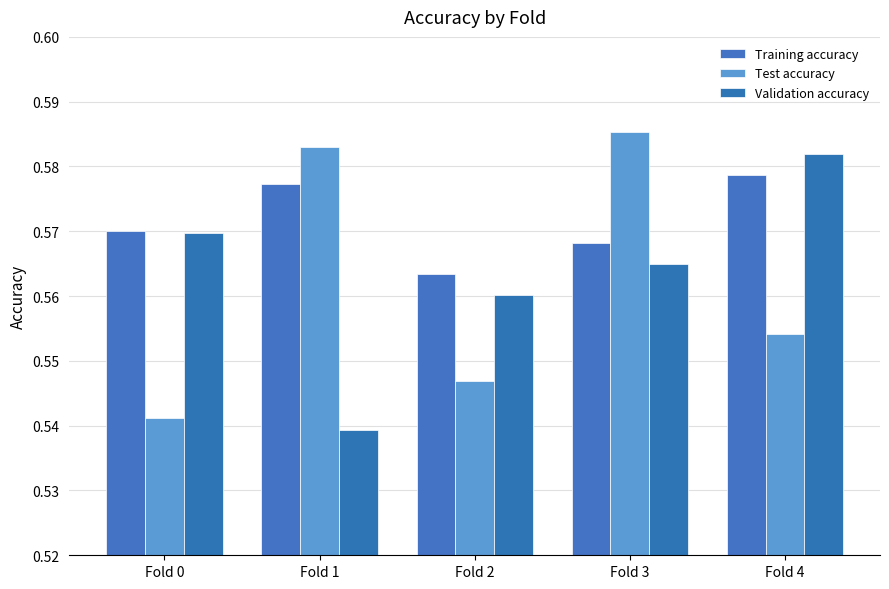

Reading right to left, list all the values displayed in this chart.

Training accuracy: 0.6	0.6	0.6	0.6	0.6
Test accuracy: 0.6	0.6	0.5	0.6	0.5
Validation accuracy: 0.6	0.6	0.6	0.5	0.6